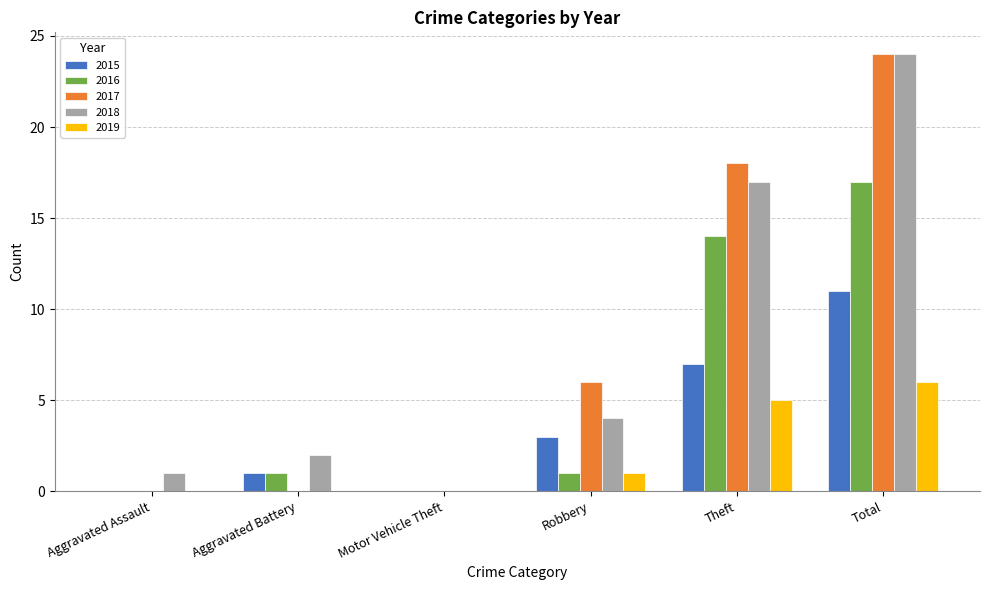

What is the total value across all series at Robbery?

15